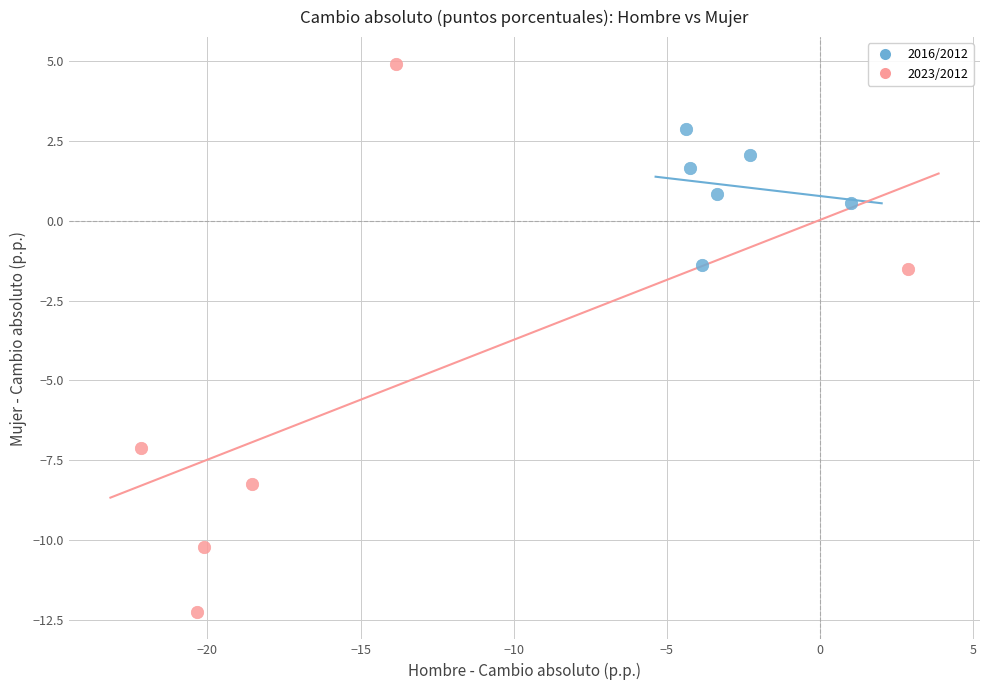

Which series reaches the minimum Y coordinate?

2023/2012